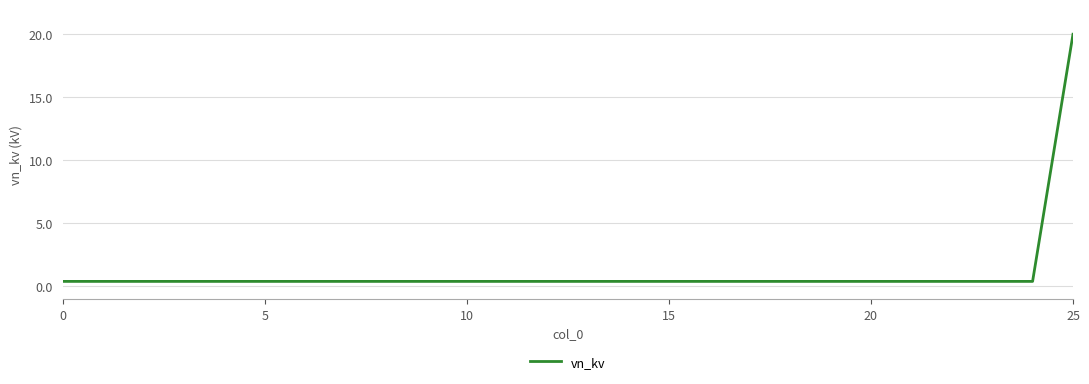

What is the difference between the maximum and minimum values?

19.6